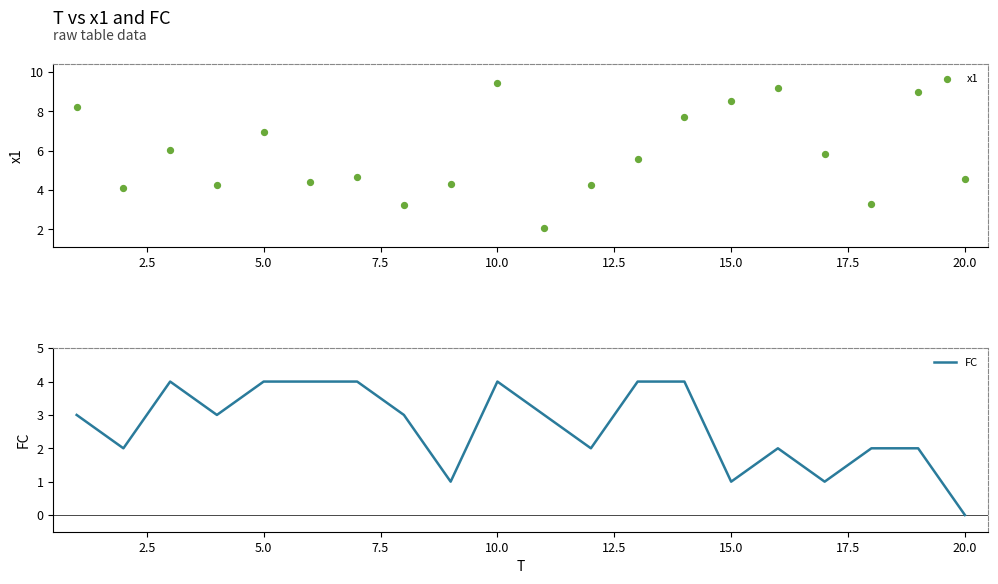

Which series reaches the minimum Y coordinate?

FC